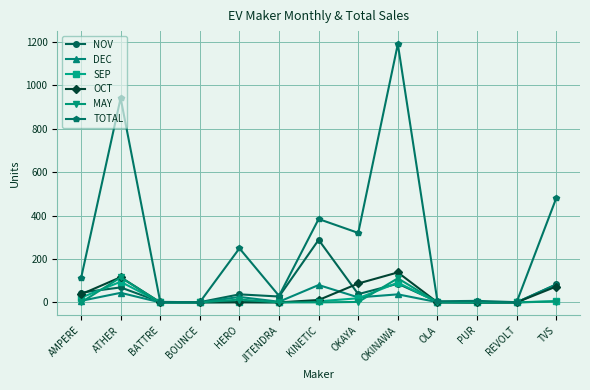

Is this an area chart (filled region under the line)?

No